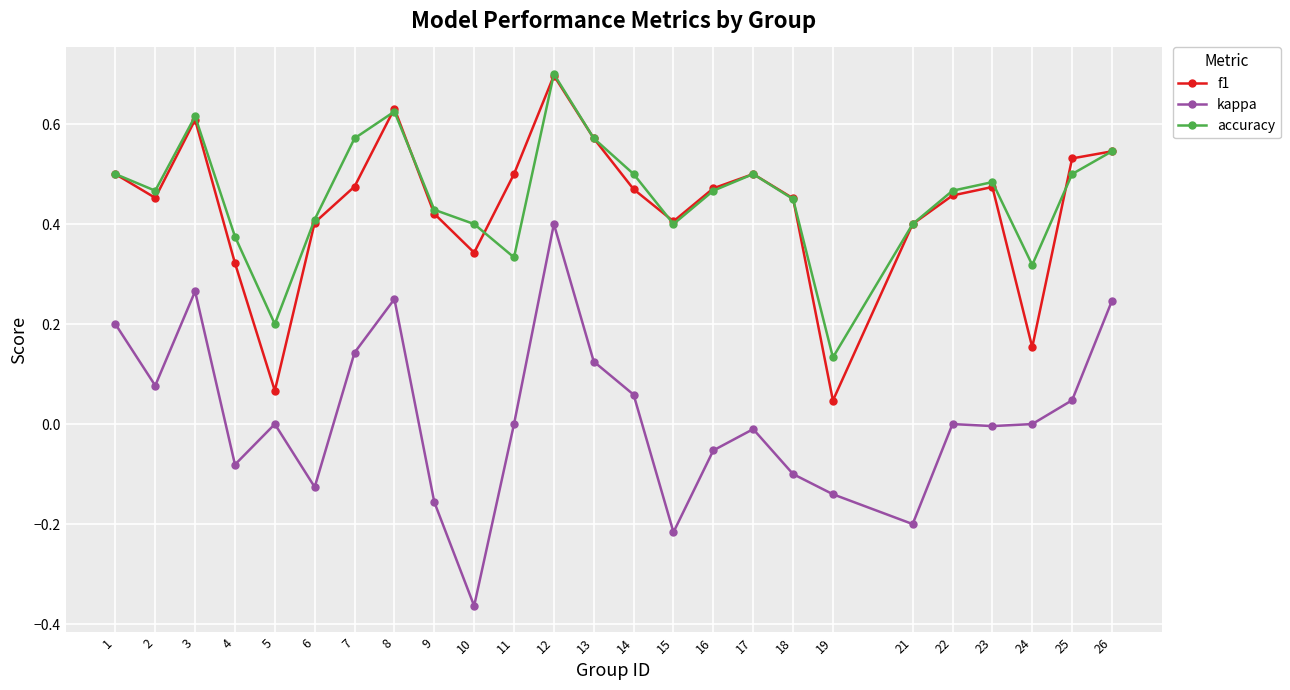

True or false: kappa and f1 cross at least once.

False